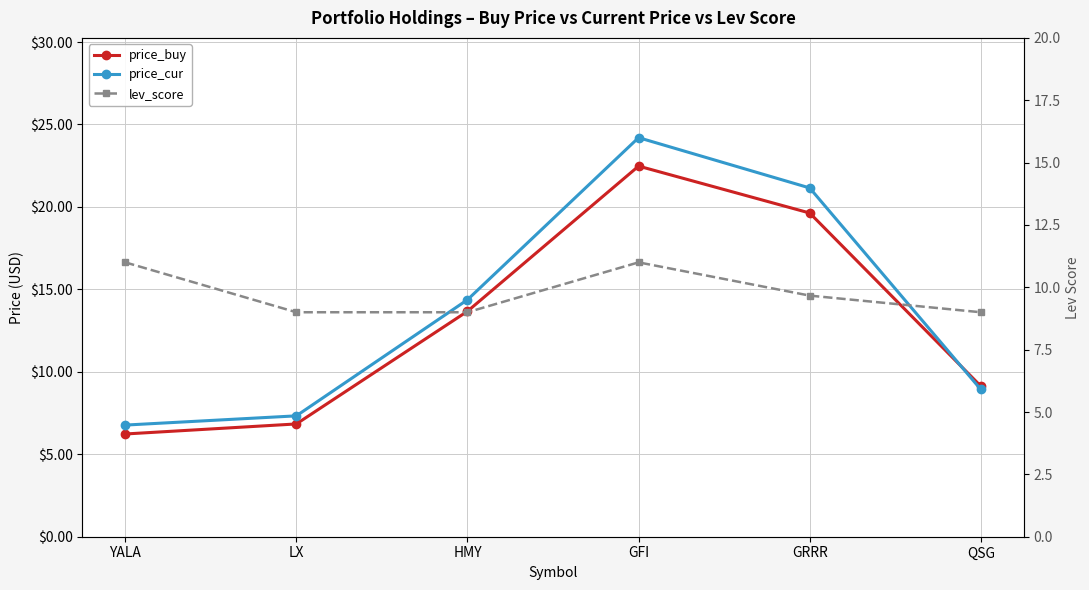

Does the chart have visible grid lines?

Yes